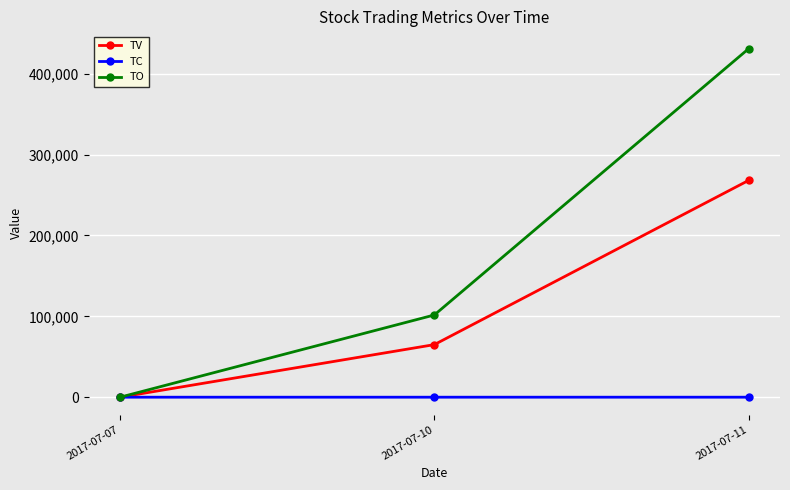

Rank the categories by TV value from highest to lowest.

2017-07-11, 2017-07-10, 2017-07-07